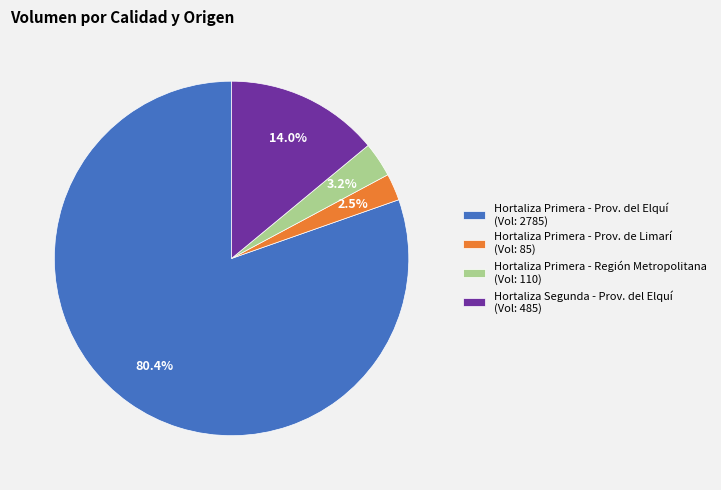

How many segments does this pie chart have?

4